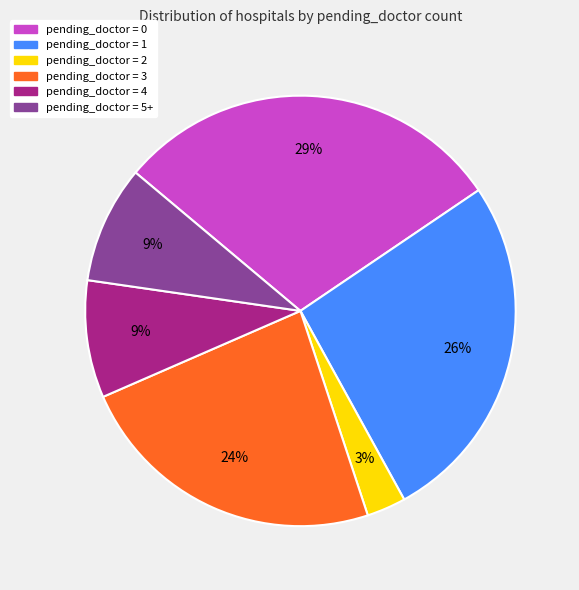

To the nearest percent, what percentage of the pie is pending_doctor = 0?

29%